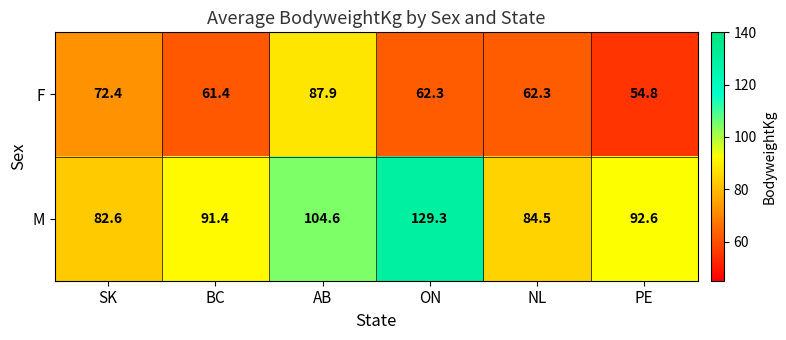

What is the spread (max minus min) of values at BC?

30.0